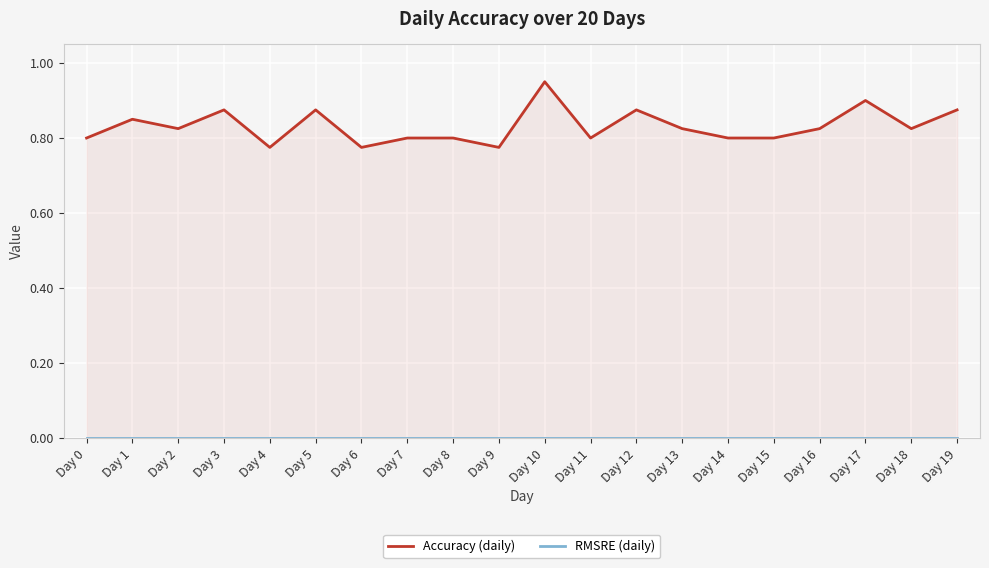

What is the difference between the maximum and minimum values in the Accuracy (daily) series?

0.2